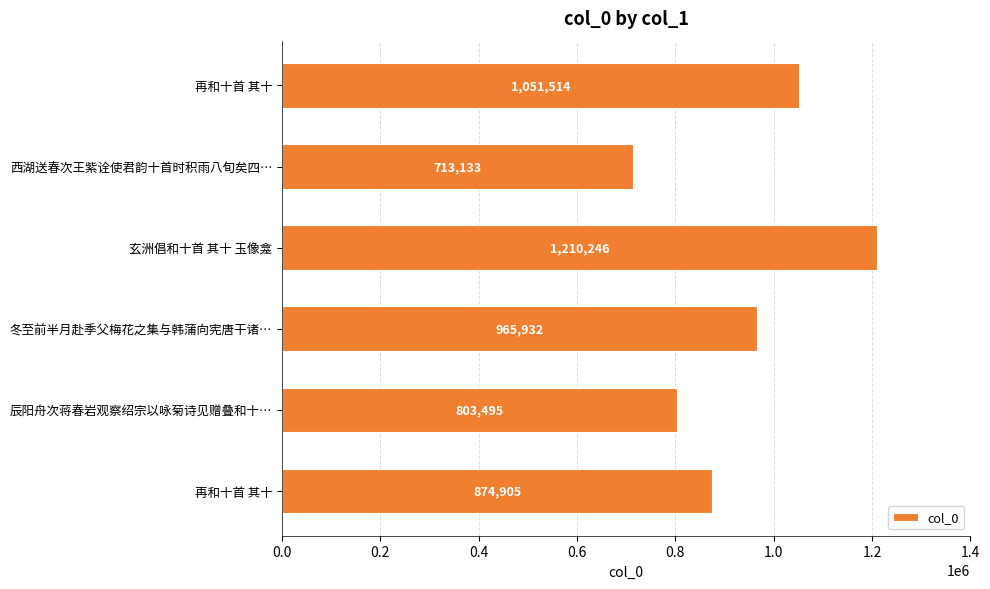

Does the chart contain any negative values?

No